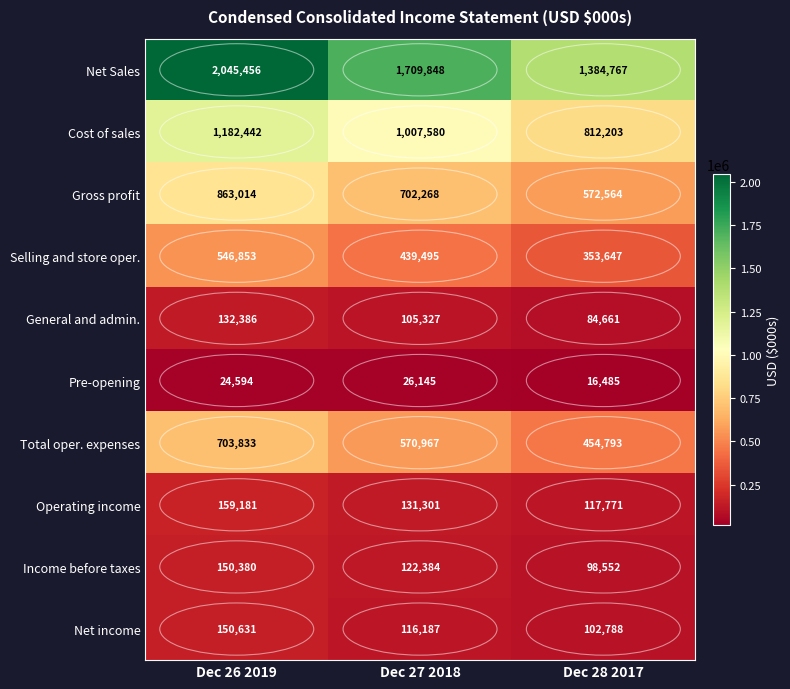

What is the highest value of the Income before taxes series?

150380